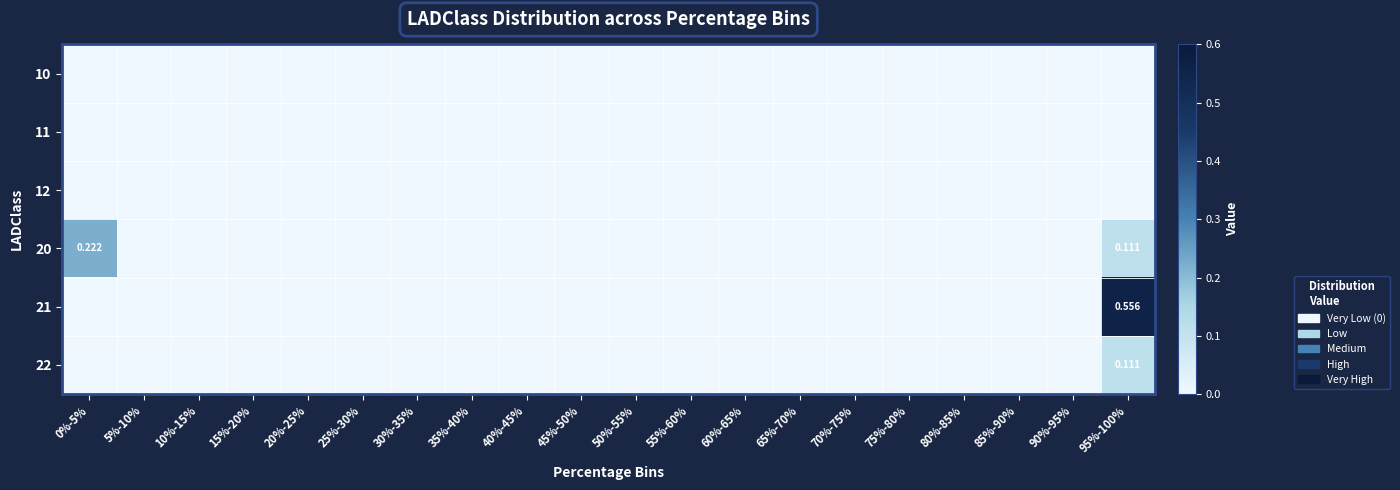

Where is 10 nearest to the value 0?

0%-5%